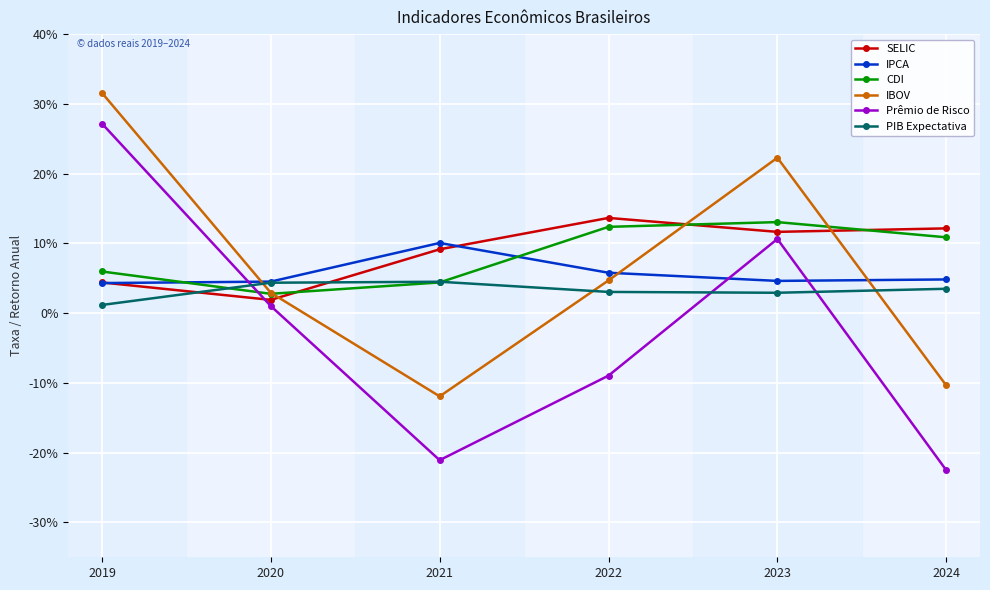

Reading left to right, what are all the values shown in this chart?

SELIC: 2019=0.0	2020=0.0	2021=0.1	2022=0.1	2023=0.1	2024=0.1
IPCA: 2019=0.0	2020=0.0	2021=0.1	2022=0.1	2023=0.0	2024=0.0
CDI: 2019=0.1	2020=0.0	2021=0.0	2022=0.1	2023=0.1	2024=0.1
IBOV: 2019=0.3	2020=0.0	2021=-0.1	2022=0.0	2023=0.2	2024=-0.1
Prêmio de Risco: 2019=0.3	2020=0.0	2021=-0.2	2022=-0.1	2023=0.1	2024=-0.2
PIB Expectativa: 2019=0.0	2020=0.0	2021=0.0	2022=0.0	2023=0.0	2024=0.0